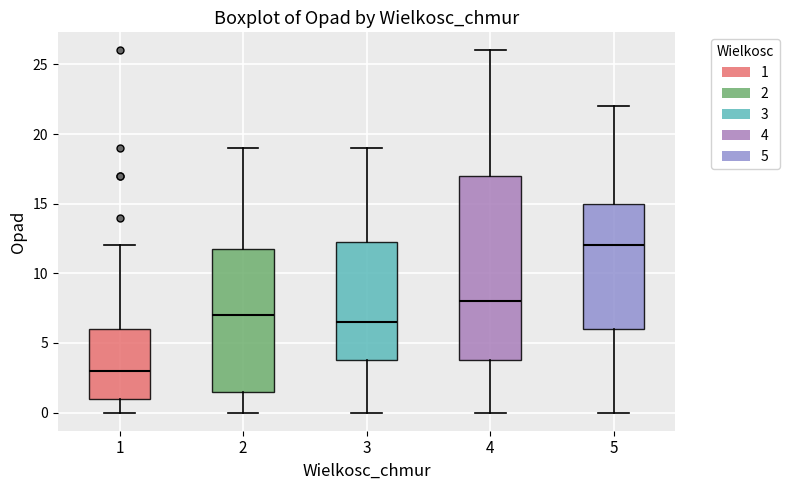

Reading left to right, read every box against the y-axis: the position of its median line, the range the box covers, and the ends of its whiskers. The values are not printed on the chart, so give them approximately, as read against the axis.

1: median 3.0, box 1.0 to 6.0, whiskers 0.0 to 12.0
2: median 7.0, box 1.5 to 12.0, whiskers 0.0 to 19.0
3: median 6.5, box 4.0 to 12.5, whiskers 0.0 to 19.0
4: median 8.0, box 4.0 to 17.0, whiskers 0.0 to 26.0
5: median 12.0, box 6.0 to 15.0, whiskers 0.0 to 22.0